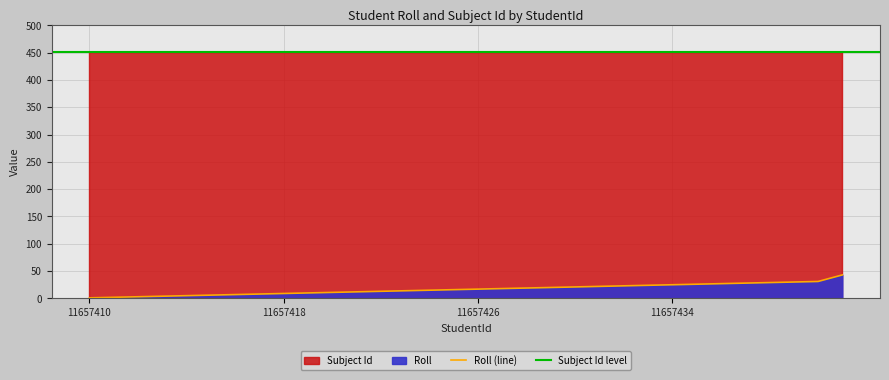

Which category has the lowest value across all series?

11657410